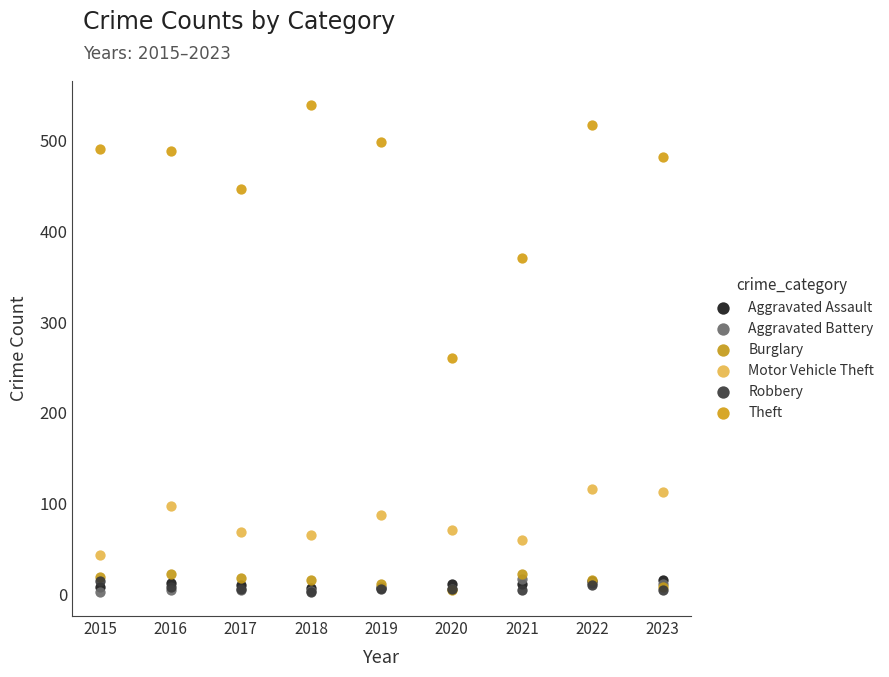

Which series has the largest Y range (max minus min)?

Theft